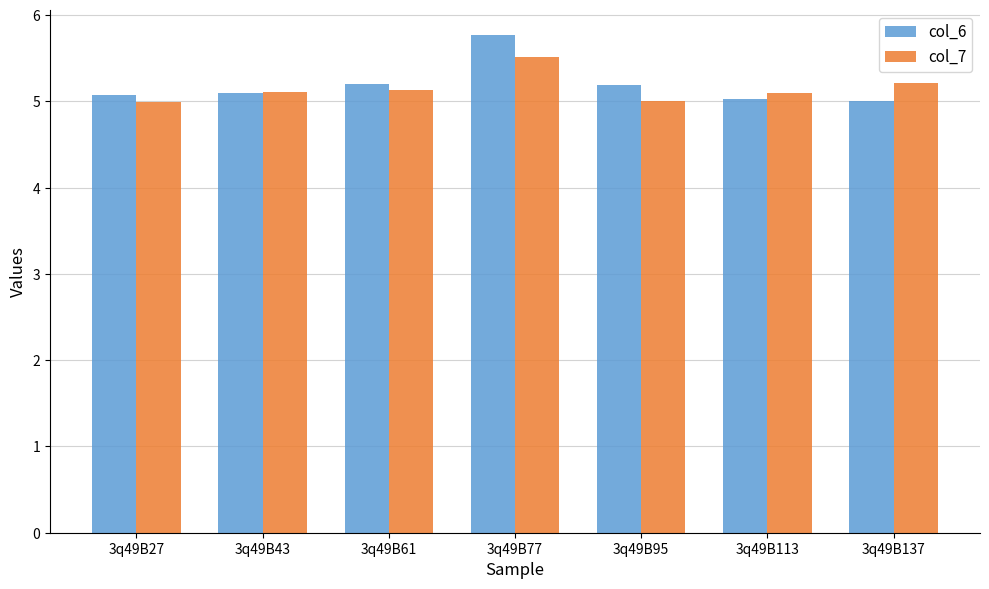

At 3q49B95, list the series in order from largest to smallest.

col_6, col_7